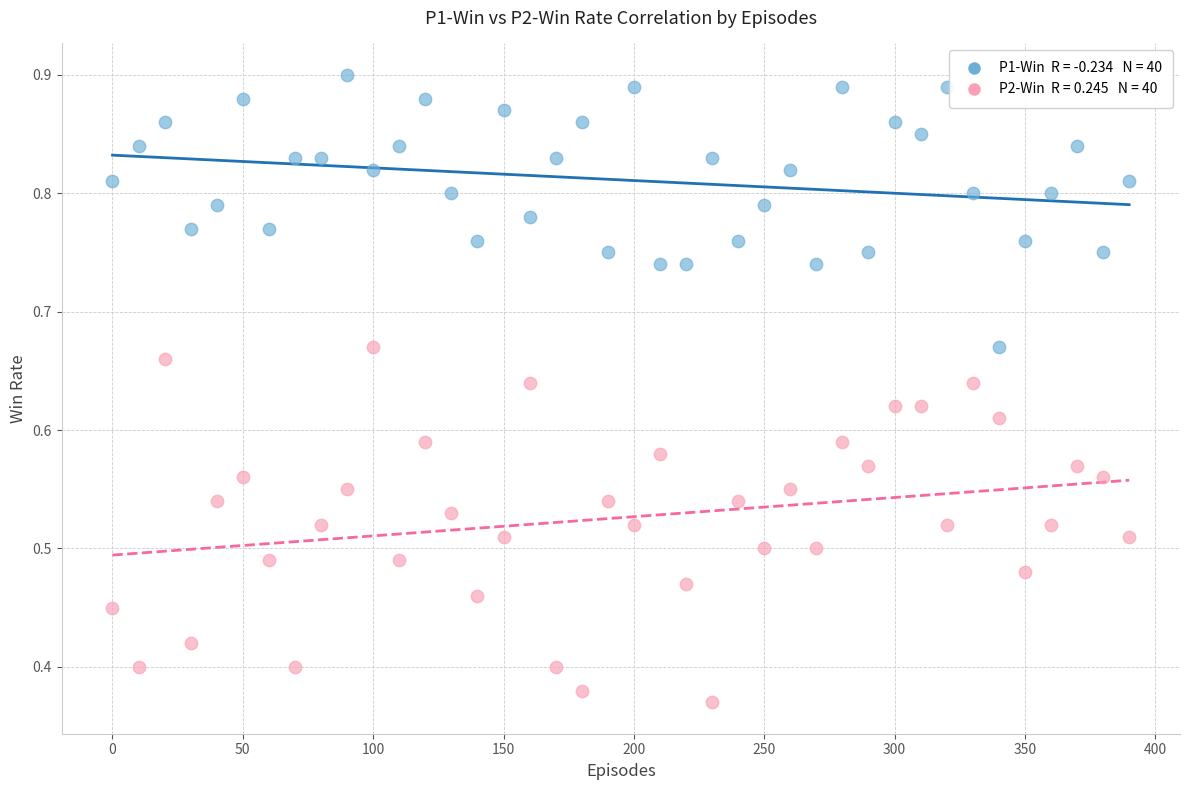

Count the number of points in this scatter plot.

80